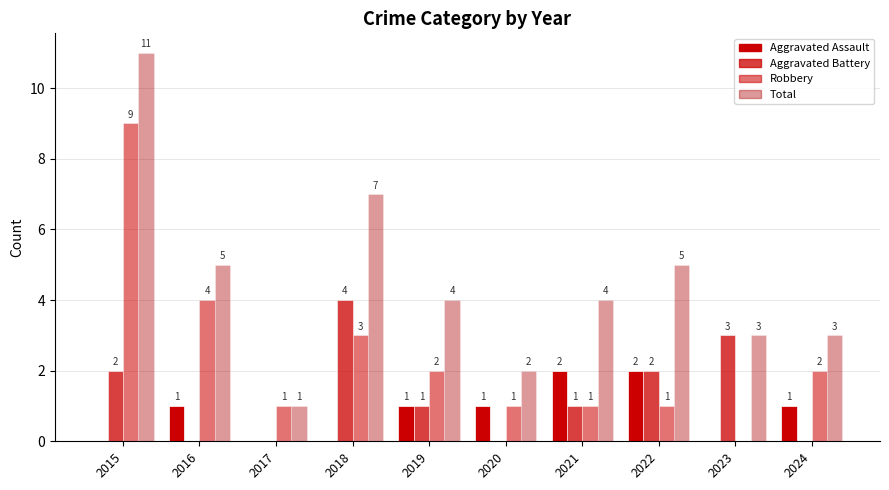

At 2015, list the series in order from largest to smallest.

Total, Robbery, Aggravated Battery, Aggravated Assault